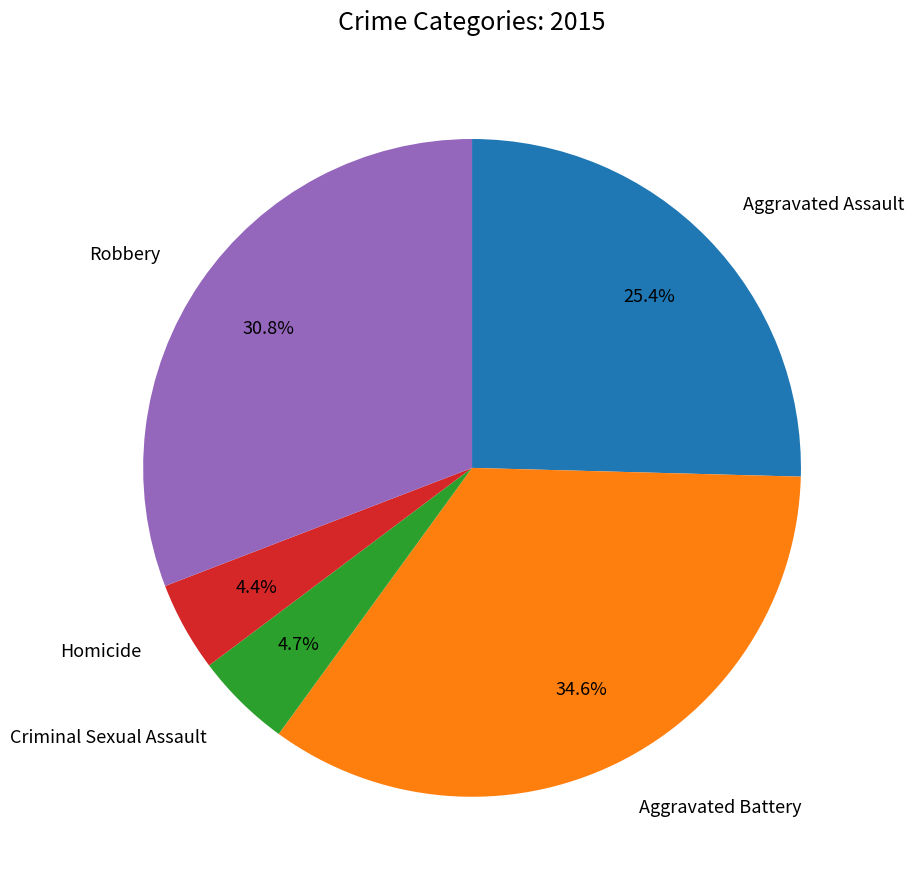

Does any single category account for the majority?

No